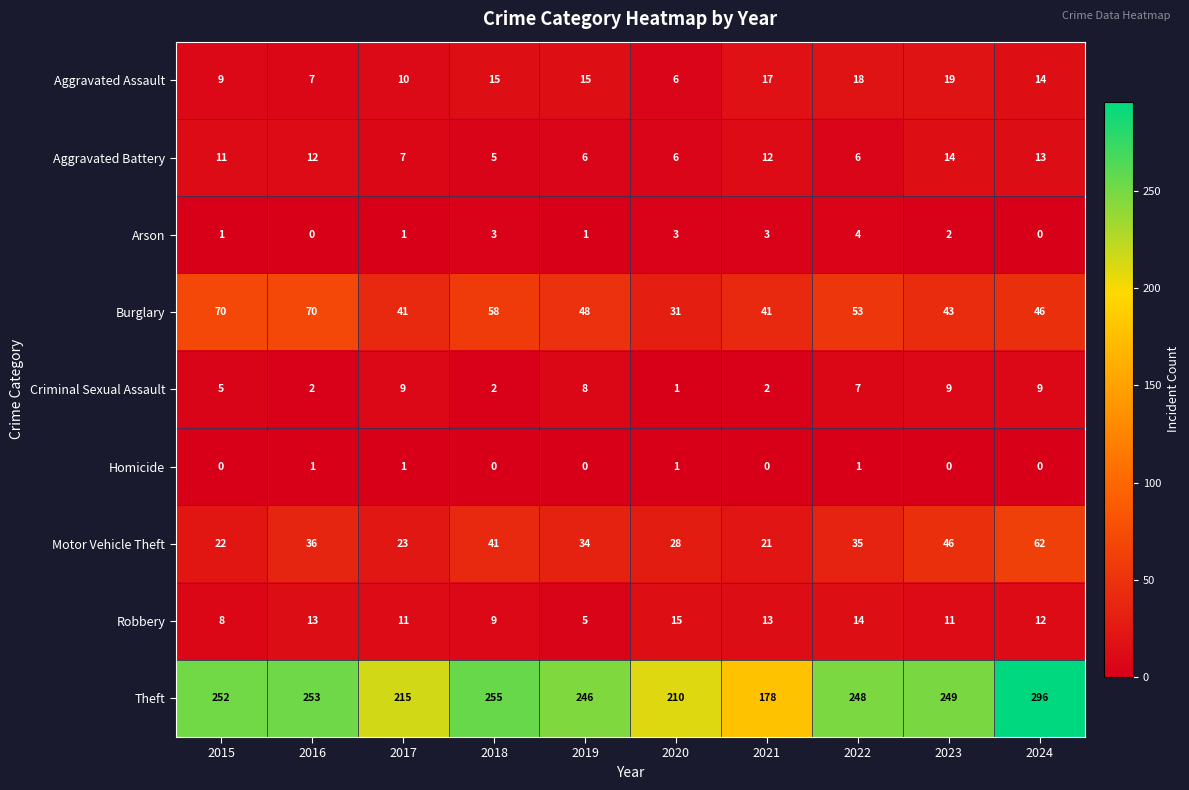

What is the greatest value displayed?

296